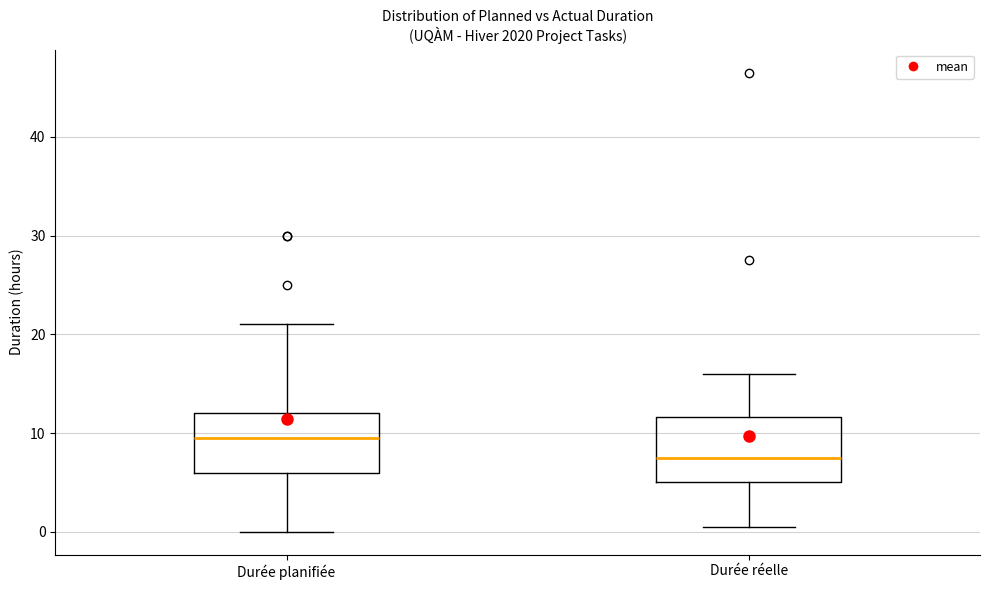

Reading left to right, transcribe this box plot: for each box, give where its median line is, the range the box spans, and where its two whiskers end, as read against the y-axis. The values are not printed on the chart, so give them approximately, as read against the axis.

Durée planifiée: median 10, box 6 to 12, whiskers 0 to 21
Durée réelle: median 8, box 5 to 12, whiskers 1 to 16